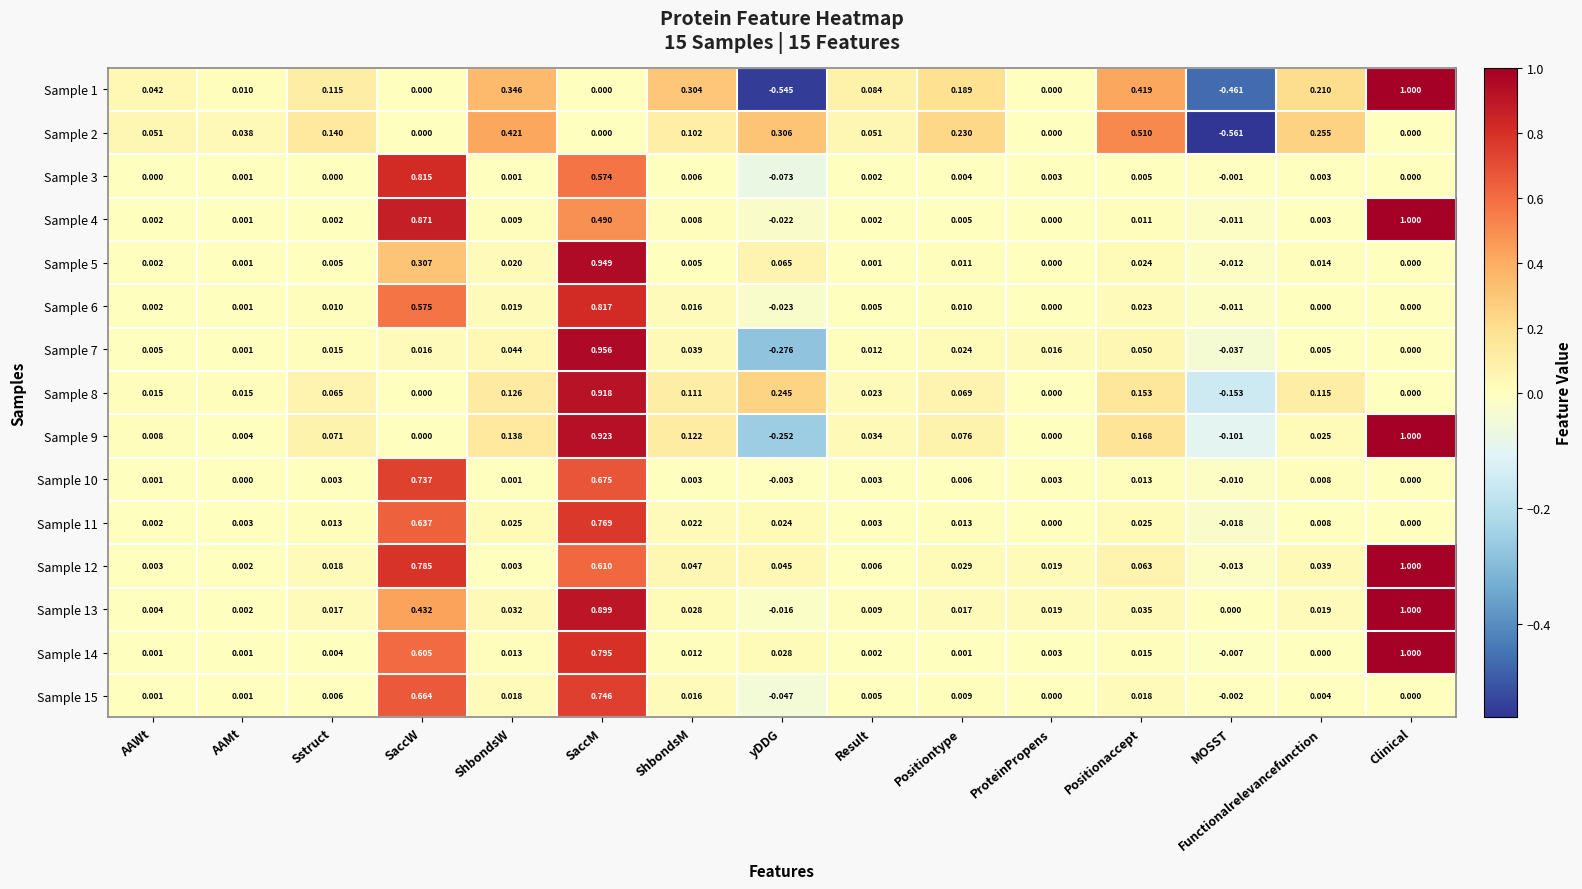

At which label does Sample 15 reach its peak?

SaccM